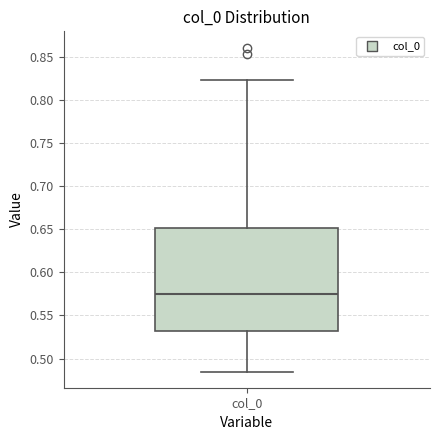

Read this box plot against the y-axis: the position of the median line, the range covered by the box, and the ends of both whiskers. The values are not printed on the chart, so give them approximately, as read against the axis.

median 0.575, box 0.530 to 0.650, whiskers 0.485 to 0.825